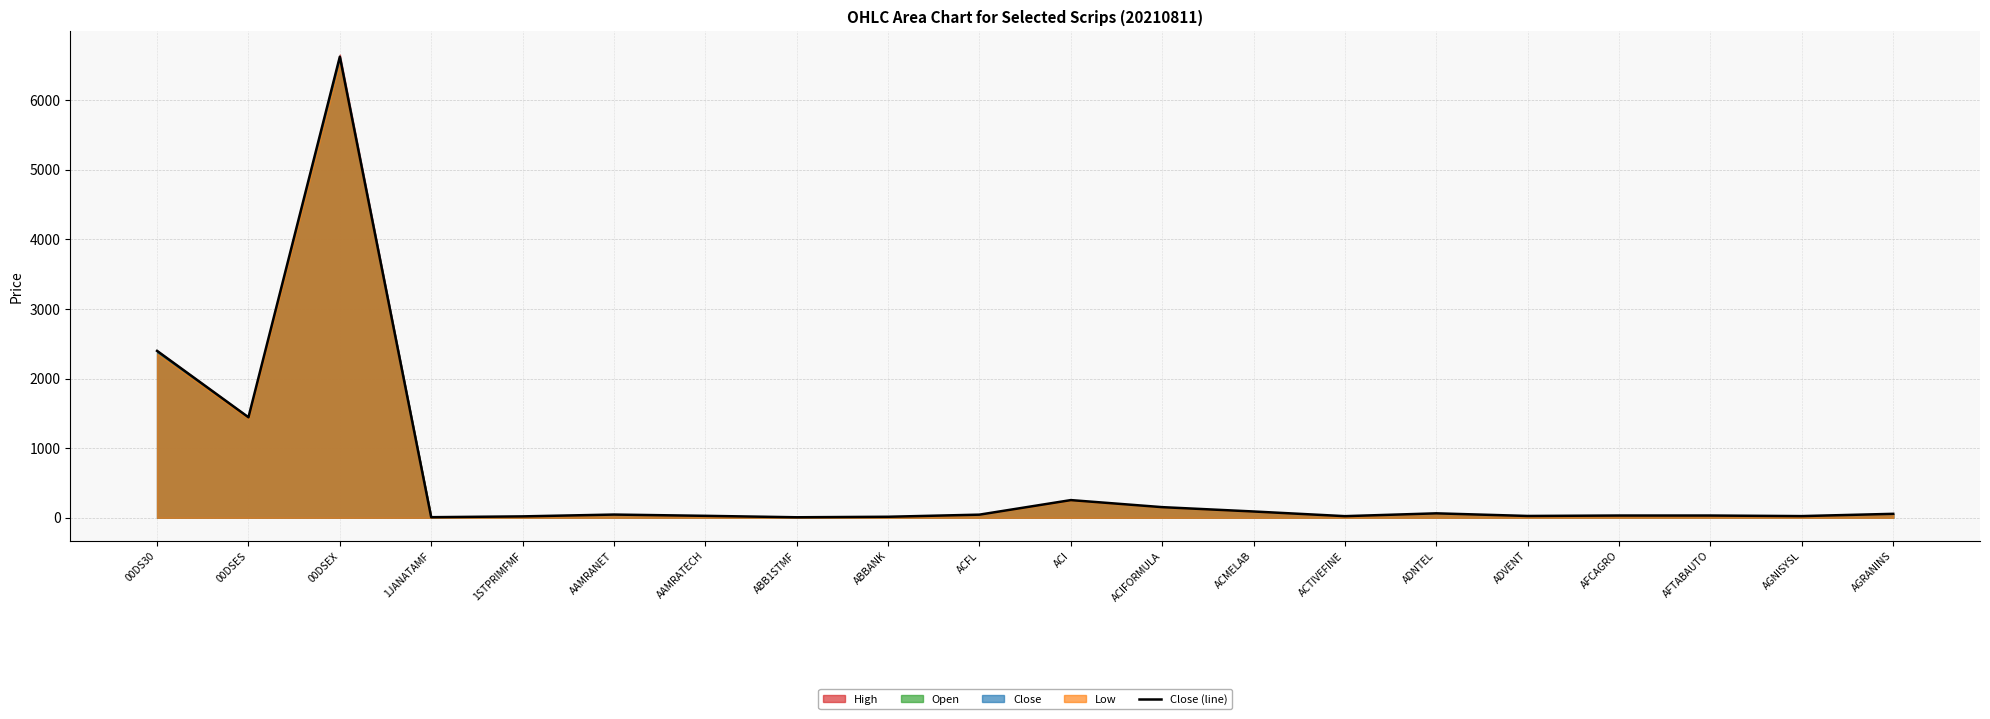

What is the difference between the maximum and minimum values?

6616.0